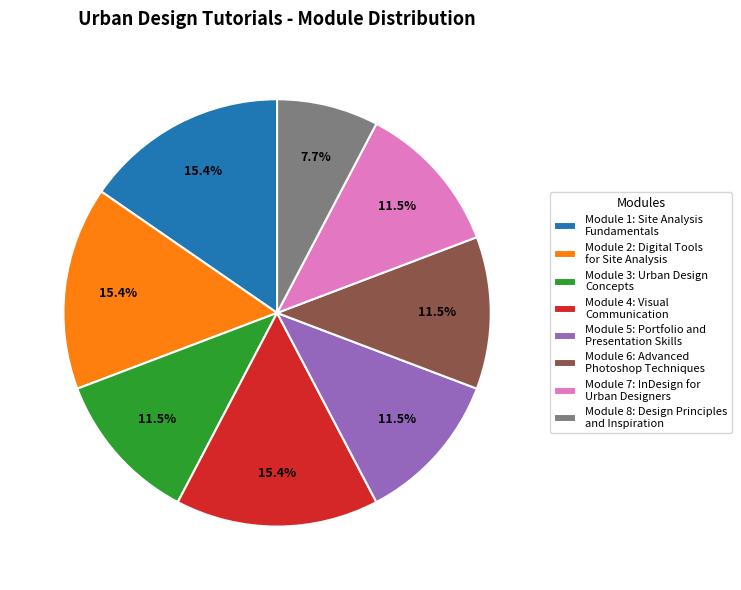

Between Module 2: Digital Tools for Site Analysis and Module 8: Design Principles and Inspiration, which is larger?

Module 2: Digital Tools for Site Analysis